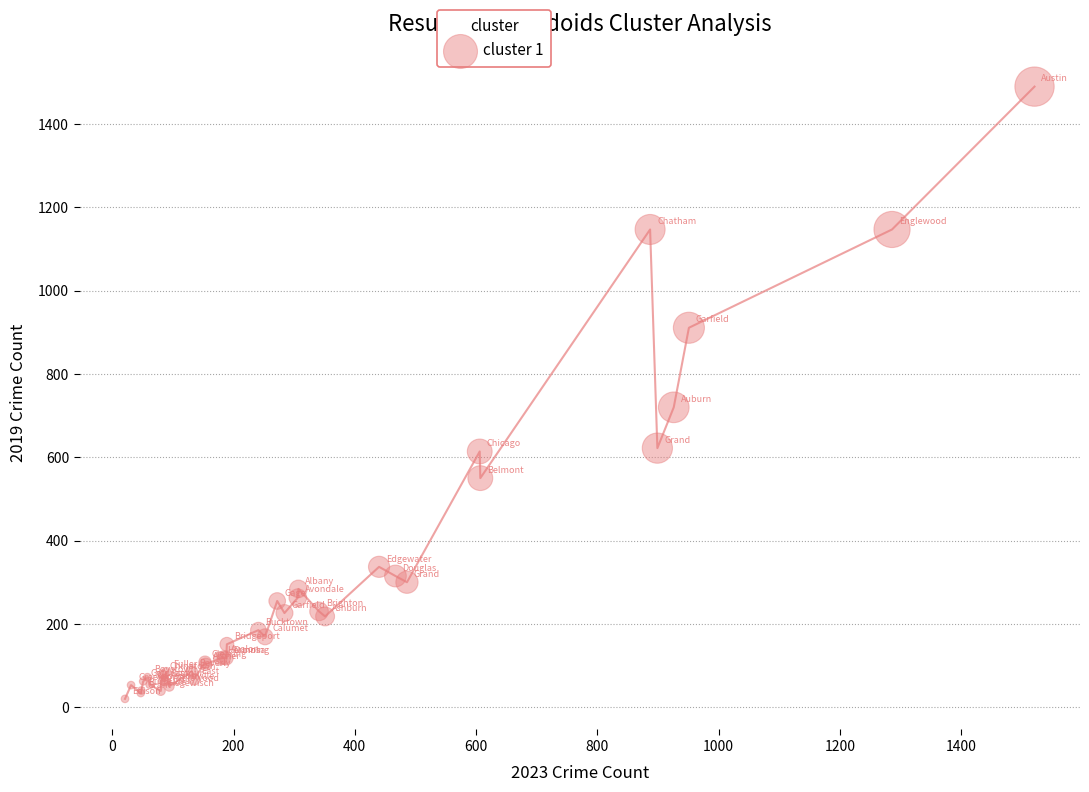

What Y value in the scatter plot is closest to 755?

720